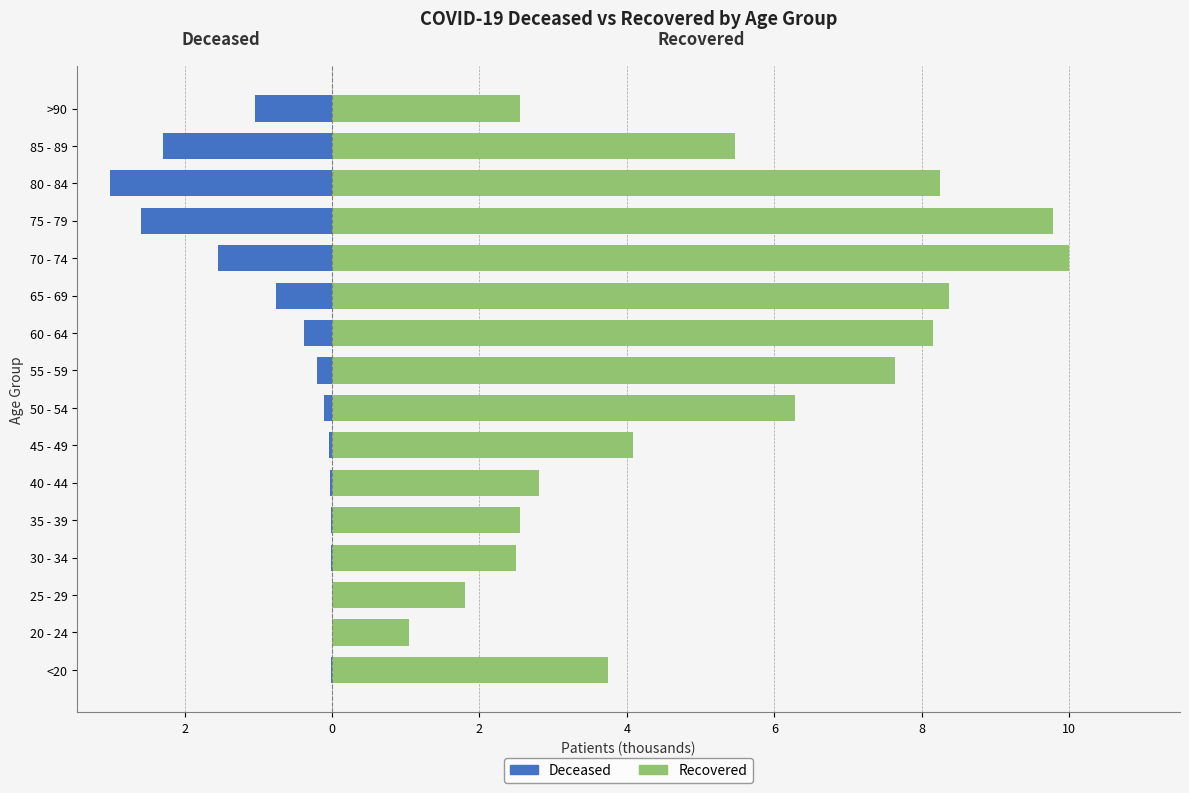

Reading left to right, transcribe all the data shown in this chart.

patients_deceased: -0.0	-0.0	-0.0	-0.0	-0.0	-0.0	-0.0	-0.1	-0.2	-0.4	-0.8	-1.5	-2.6	-3.0	-2.3	-1.1
patients_recovered: 3.7	1.0	1.8	2.5	2.6	2.8	4.1	6.3	7.6	8.2	8.4	10.0	9.8	8.2	5.5	2.5